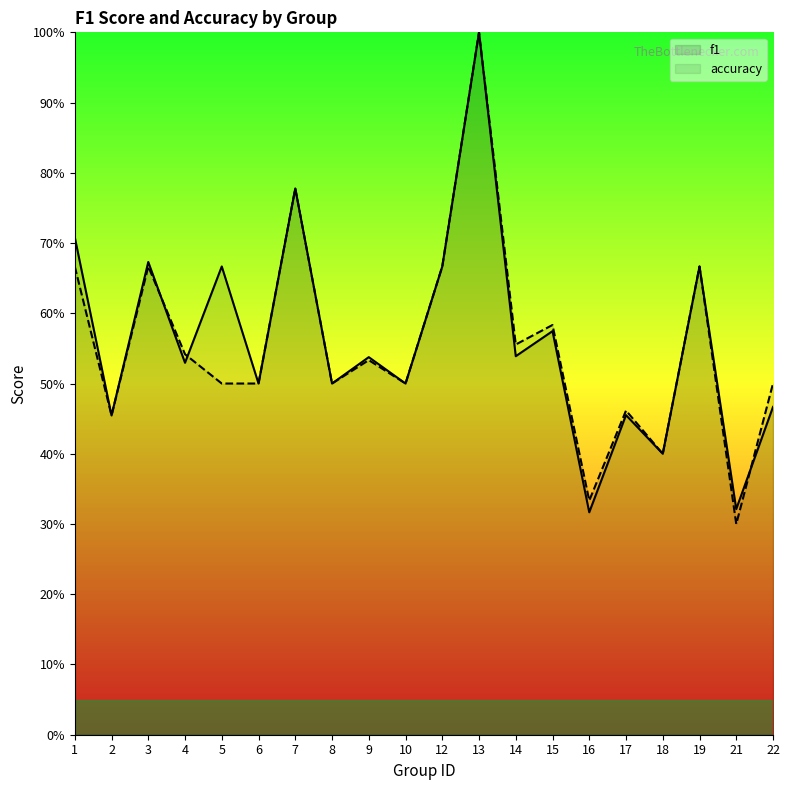

Which has a higher value, 18 or 17?

17